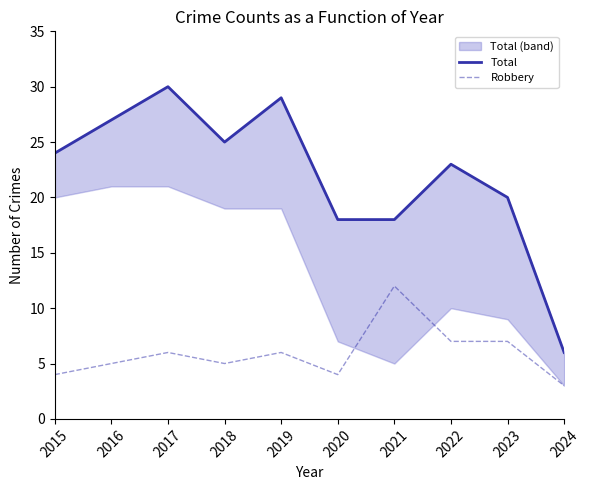

Reading left to right, transcribe all the data shown in this chart.

Total: 24	27	30	25	29	18	18	23	20	6
Robbery: 4	5	6	5	6	4	12	7	7	3